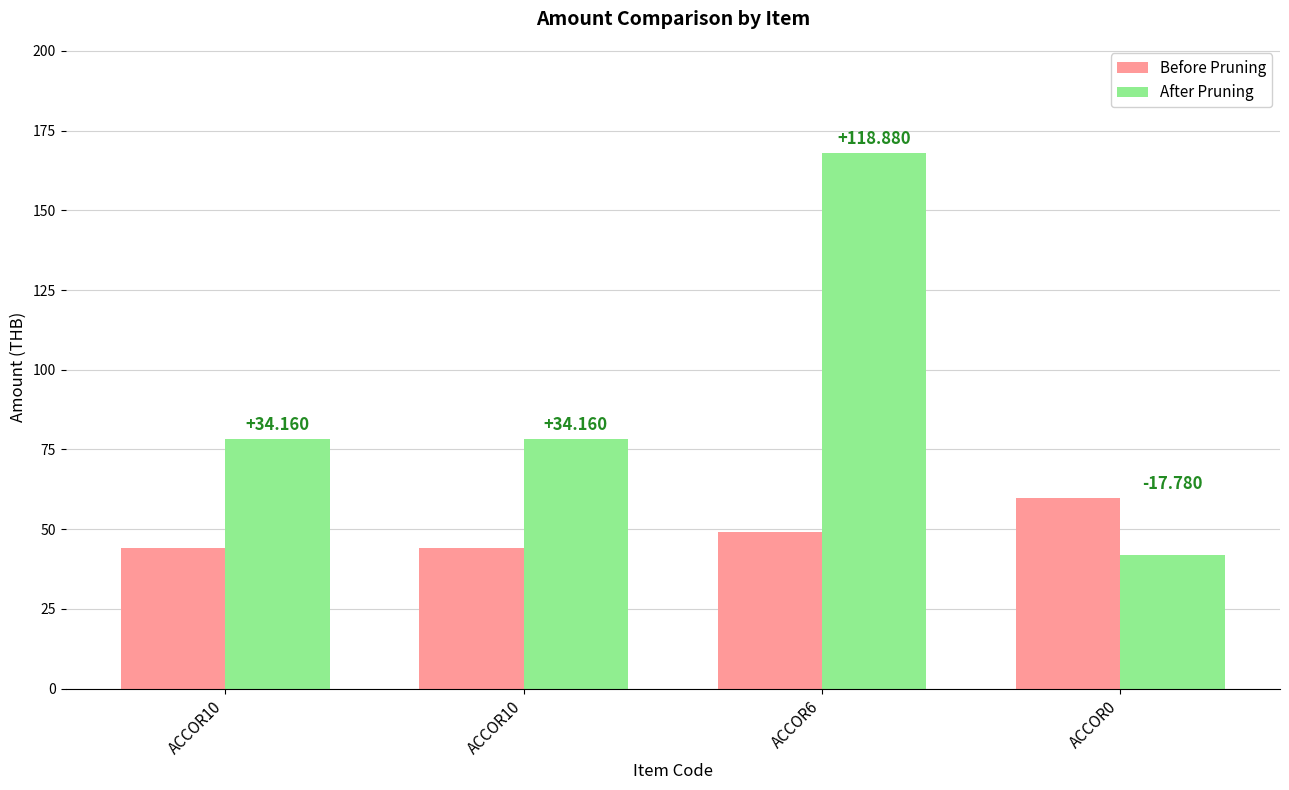

How many bars are there in each group?

2